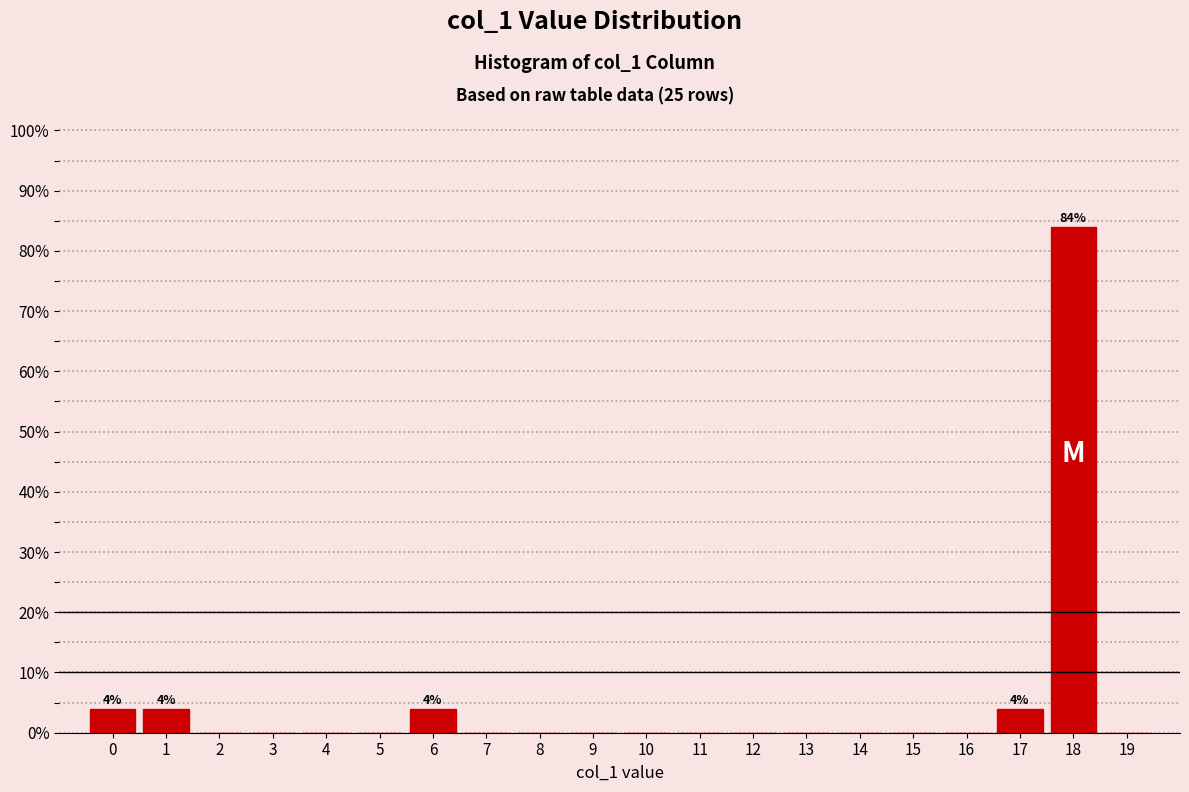

Which range on the x-axis has the tallest bar?

17.5 to 18.5